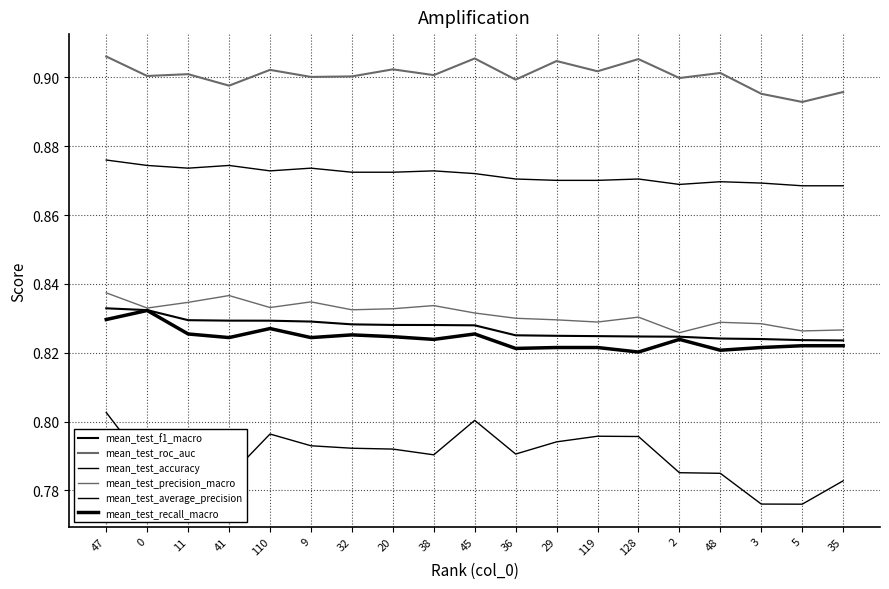

Reading left to right, list all the values displayed in this chart.

mean_test_f1_macro: 0.8	0.8	0.8	0.8	0.8	0.8	0.8	0.8	0.8	0.8	0.8	0.8	0.8	0.8	0.8	0.8	0.8	0.8	0.8
mean_test_roc_auc: 0.9	0.9	0.9	0.9	0.9	0.9	0.9	0.9	0.9	0.9	0.9	0.9	0.9	0.9	0.9	0.9	0.9	0.9	0.9
mean_test_accuracy: 0.9	0.9	0.9	0.9	0.9	0.9	0.9	0.9	0.9	0.9	0.9	0.9	0.9	0.9	0.9	0.9	0.9	0.9	0.9
mean_test_precision_macro: 0.8	0.8	0.8	0.8	0.8	0.8	0.8	0.8	0.8	0.8	0.8	0.8	0.8	0.8	0.8	0.8	0.8	0.8	0.8
mean_test_average_precision: 0.8	0.8	0.8	0.8	0.8	0.8	0.8	0.8	0.8	0.8	0.8	0.8	0.8	0.8	0.8	0.8	0.8	0.8	0.8
mean_test_recall_macro: 0.8	0.8	0.8	0.8	0.8	0.8	0.8	0.8	0.8	0.8	0.8	0.8	0.8	0.8	0.8	0.8	0.8	0.8	0.8